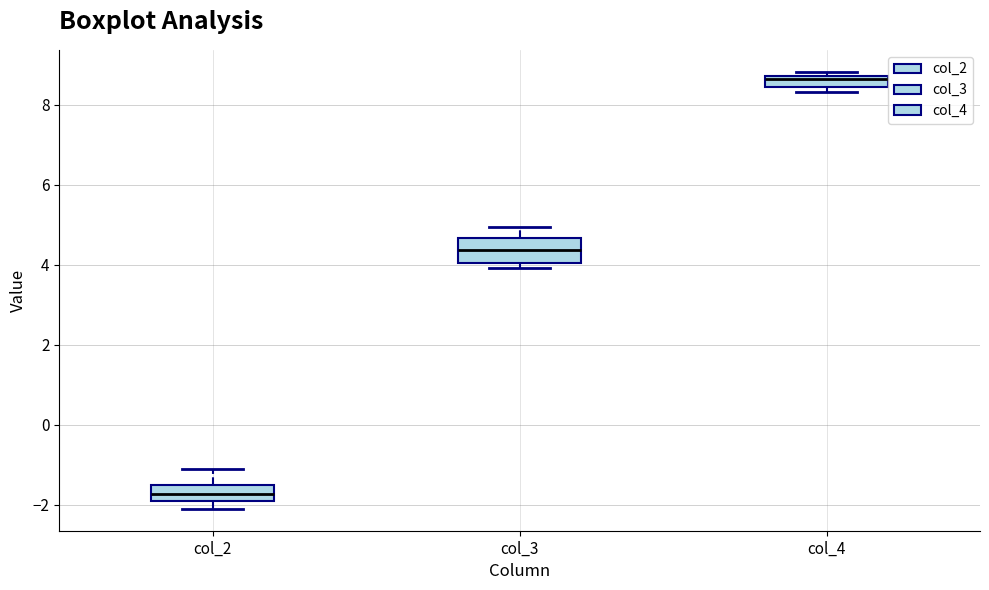

Where is the upper edge of the box for col_2 on the y-axis? The values are not printed on the chart, so give them approximately, as read against the axis.

-1.6